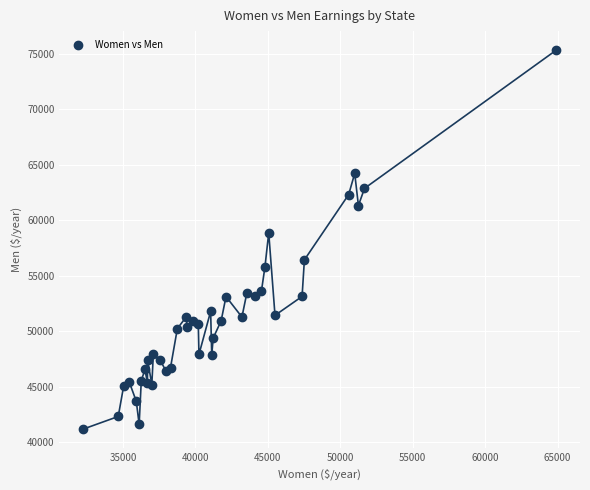

What Y value in the scatter plot is closest to 58249?

58864